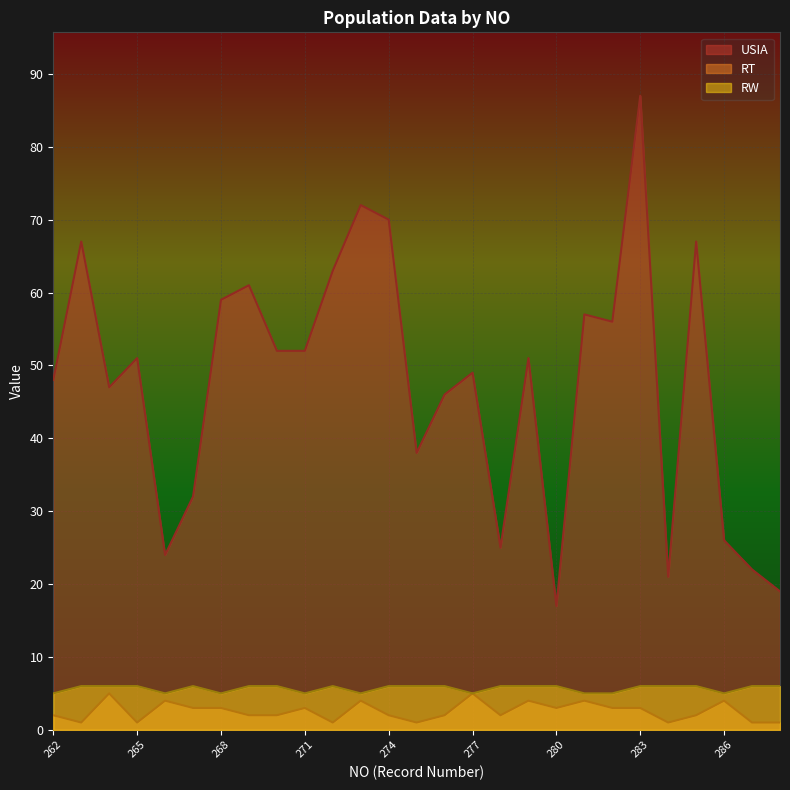

Which category has the lowest value across all series?

263